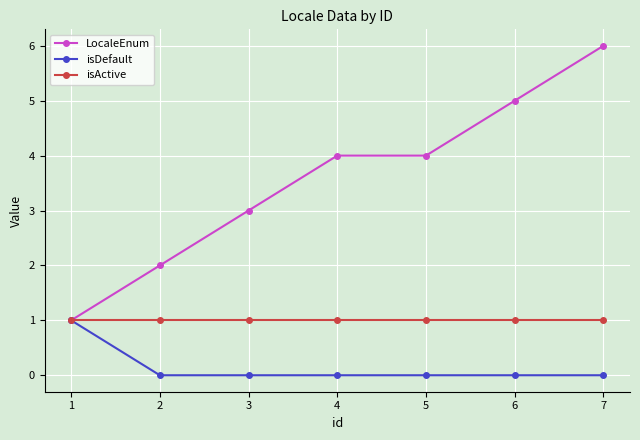

The value of isActive at 2 is 1. True or false?

True